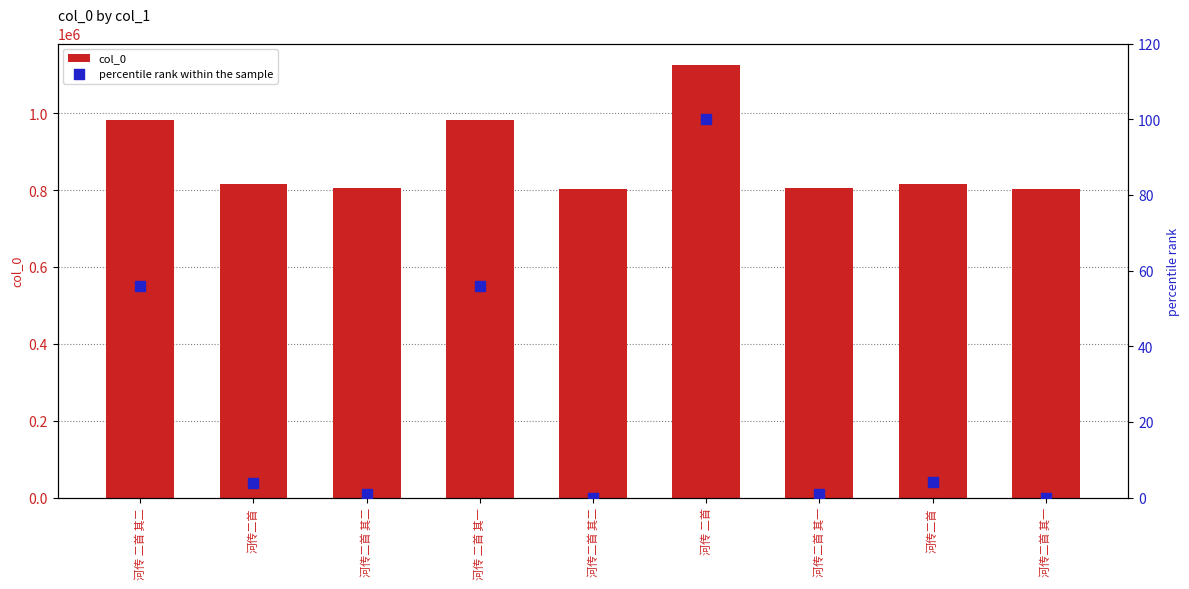

Which series has the largest total across all categories?

col_0